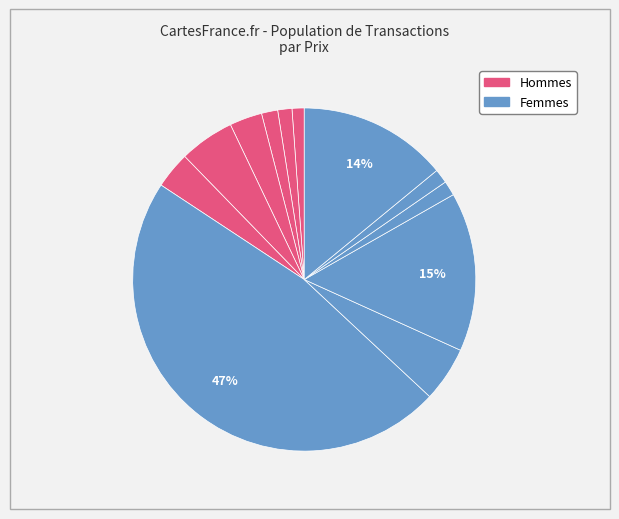

How many slices are in this pie chart?

12